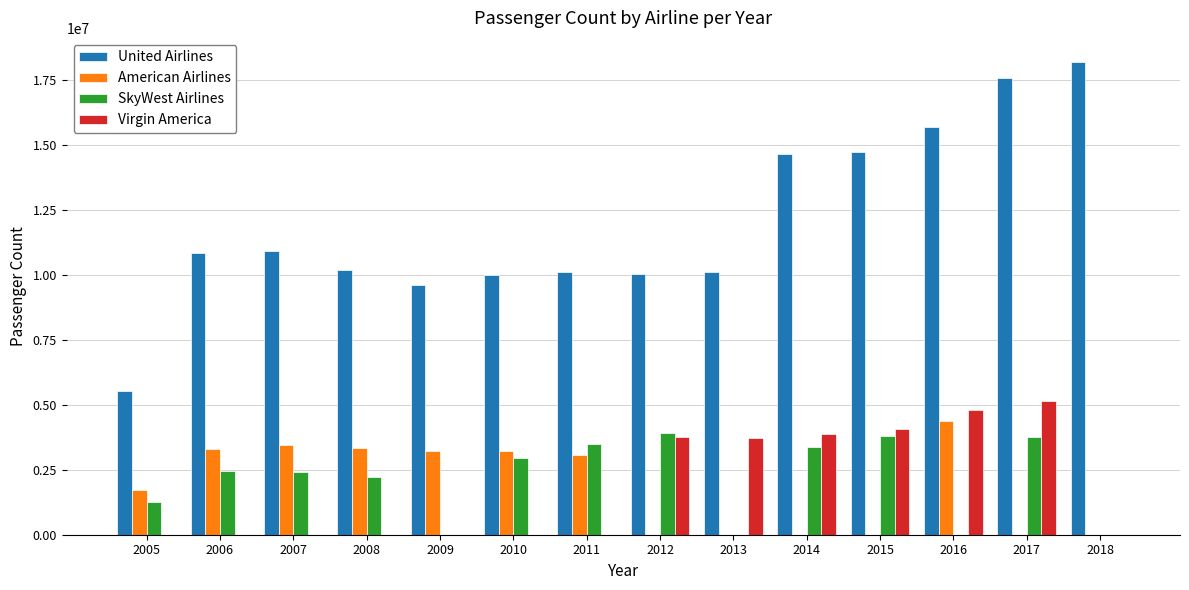

Between 2010 and 2018, which series saw the biggest shift?

United Airlines